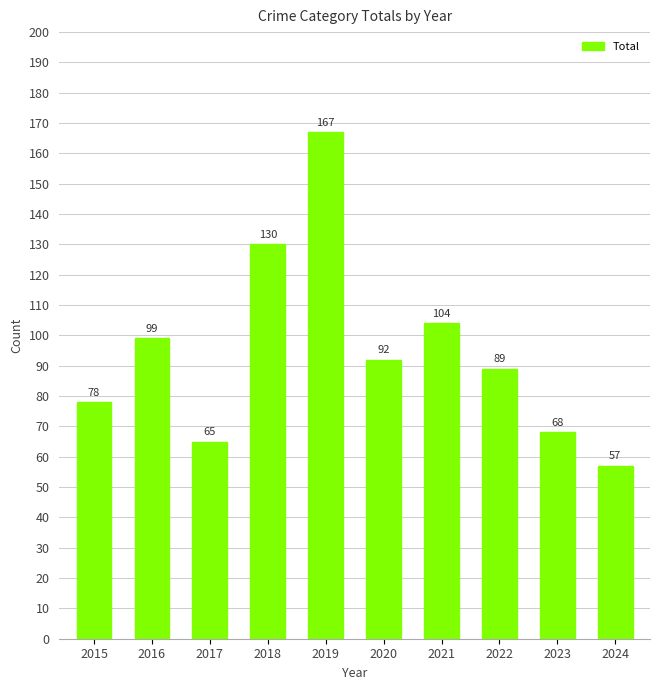

What is the approximate value at 2020, to the nearest 10?

90